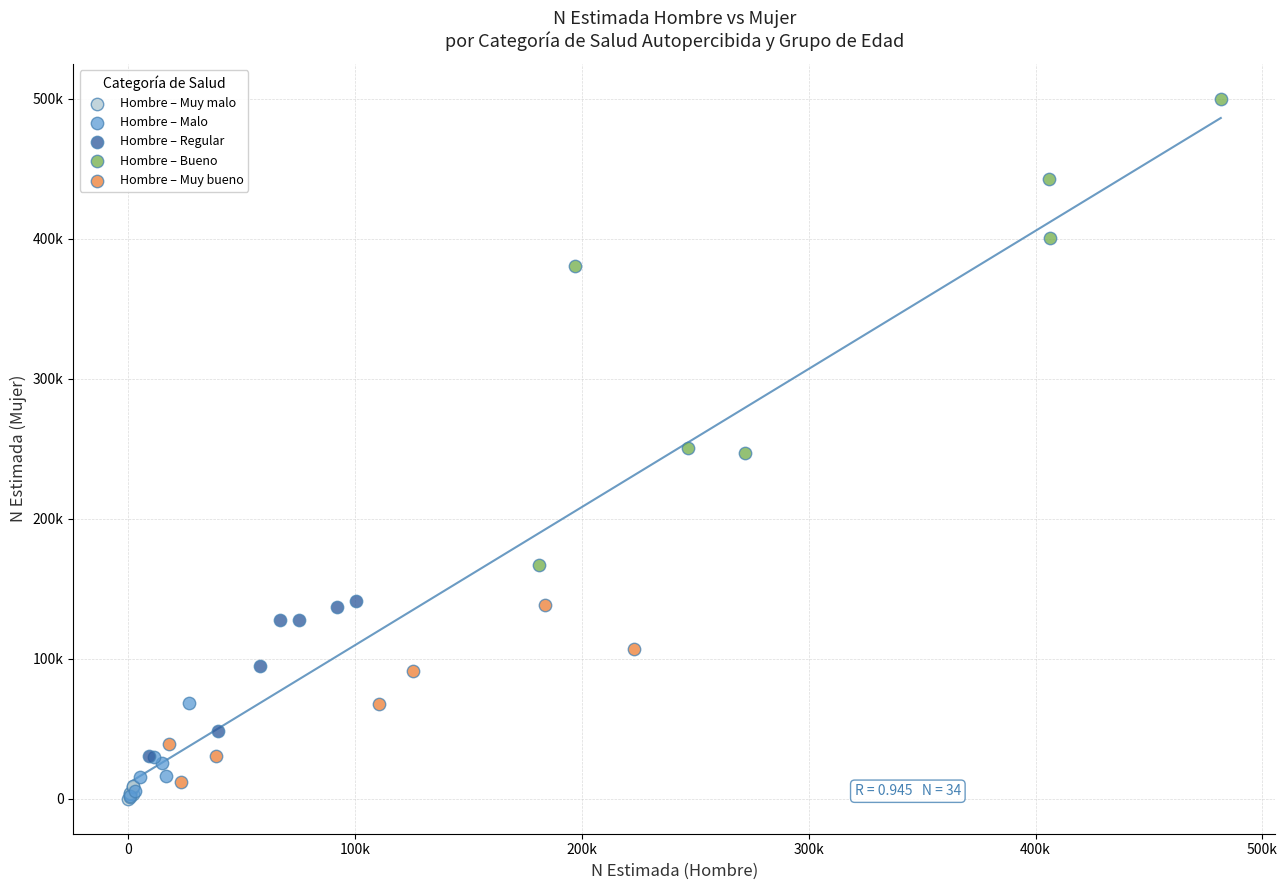

What are all the series names shown in the legend?

Hombre – Muy malo, Hombre – Malo, Hombre – Regular, Hombre – Bueno, Hombre – Muy bueno